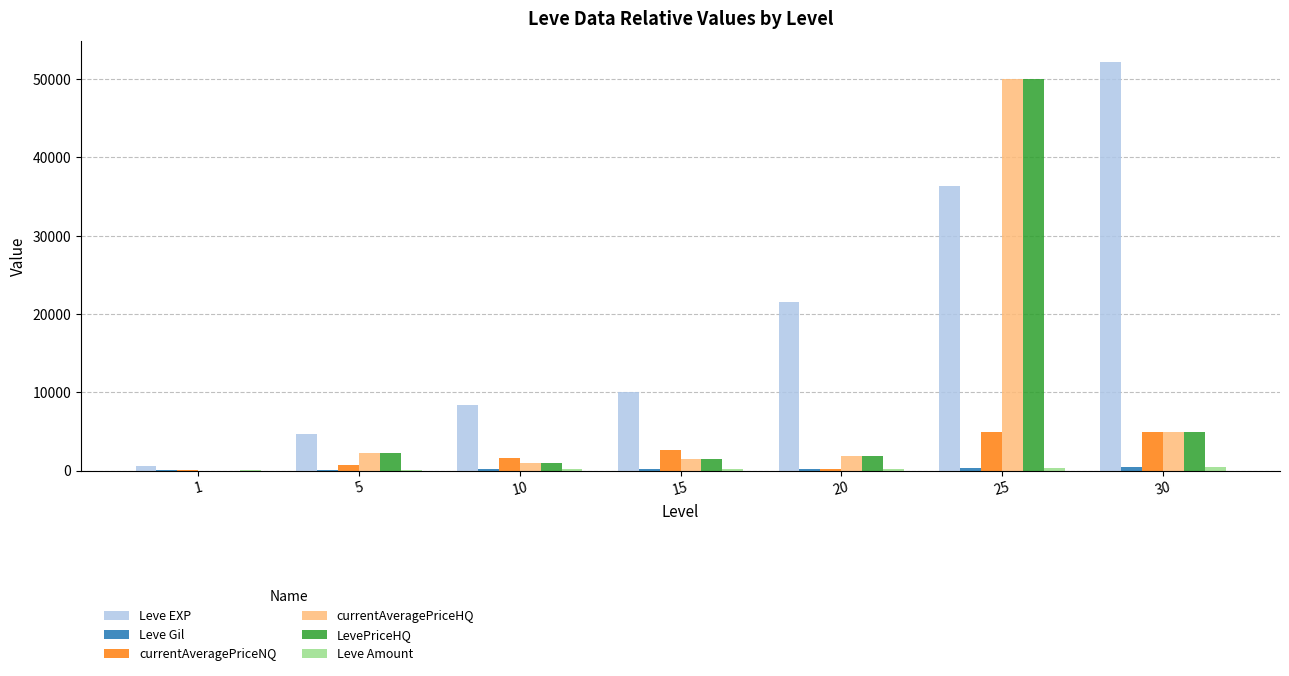

Which series changed the most between 5 and 30?

Leve EXP